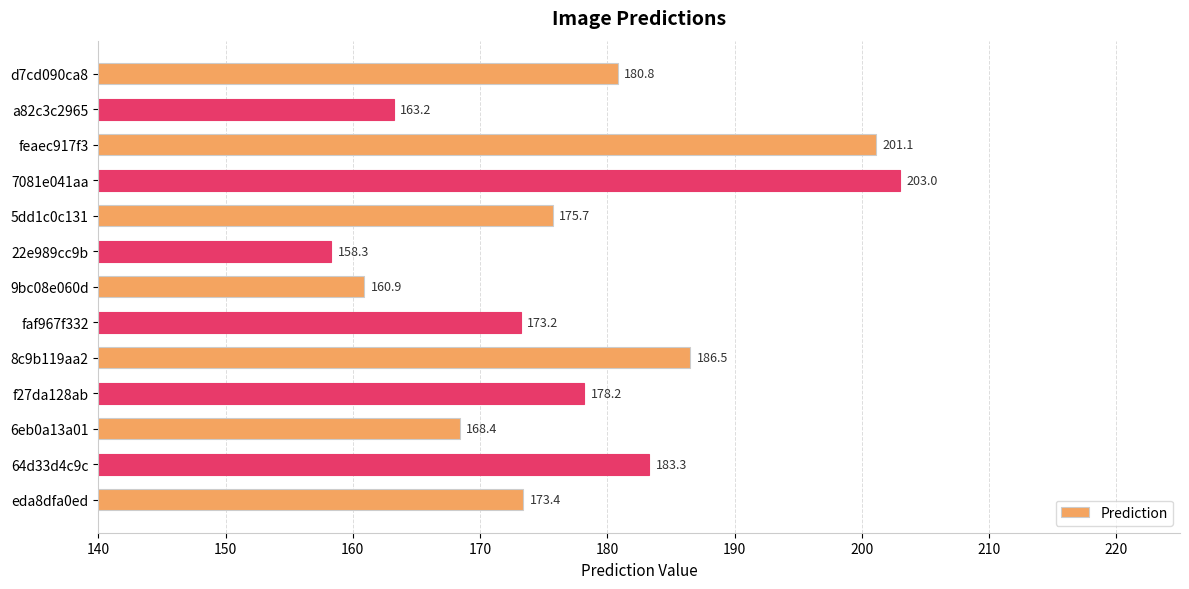

At which label is the value closest to 180?

d7cd090ca8